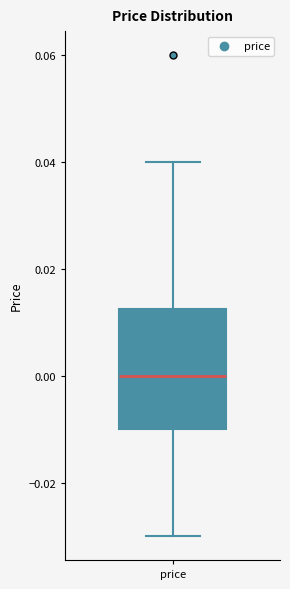

Where does the median line of the box for price sit on the y-axis? The values are not printed on the chart, so give them approximately, as read against the axis.

0.000